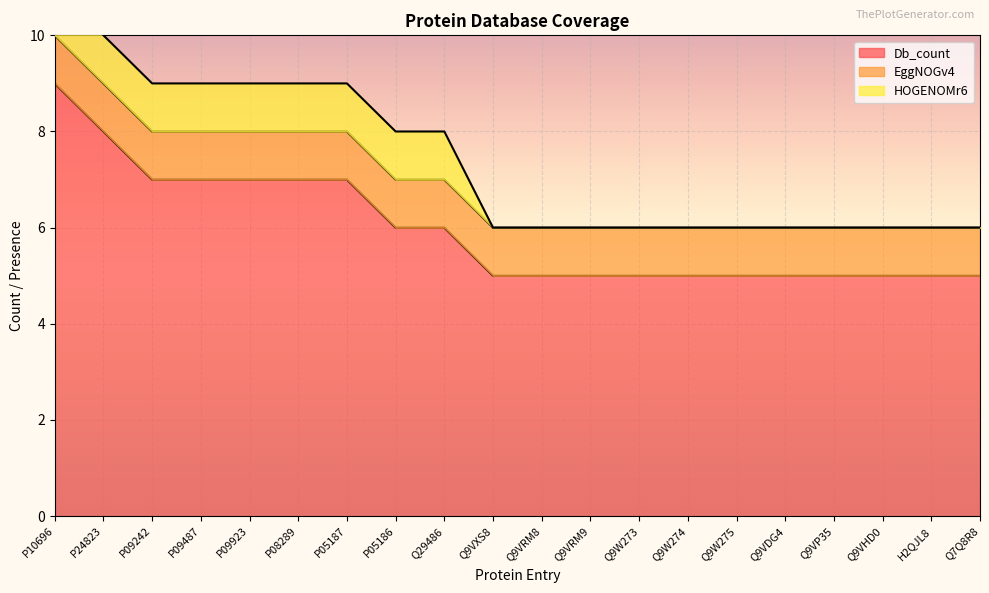

What are all the series names shown in the legend?

Db_count, EggNOGv4, HOGENOMr6